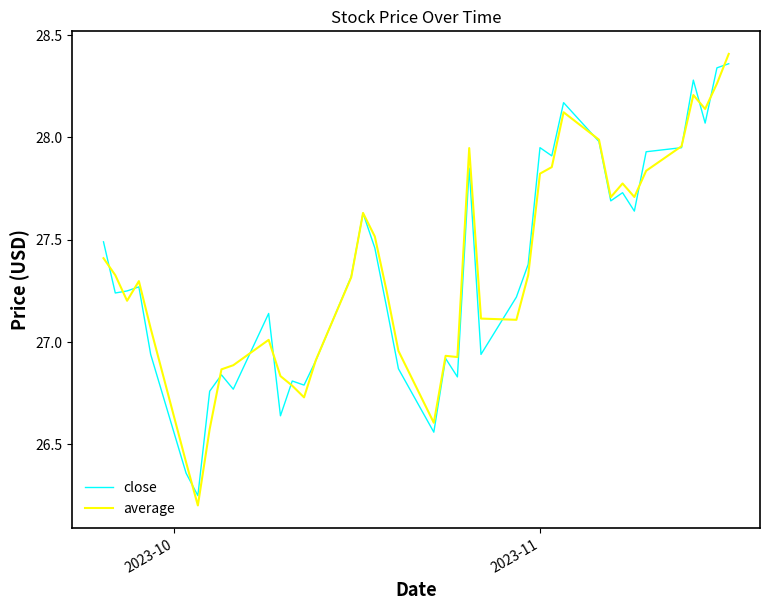

True or false: close and average cross at least once.

True